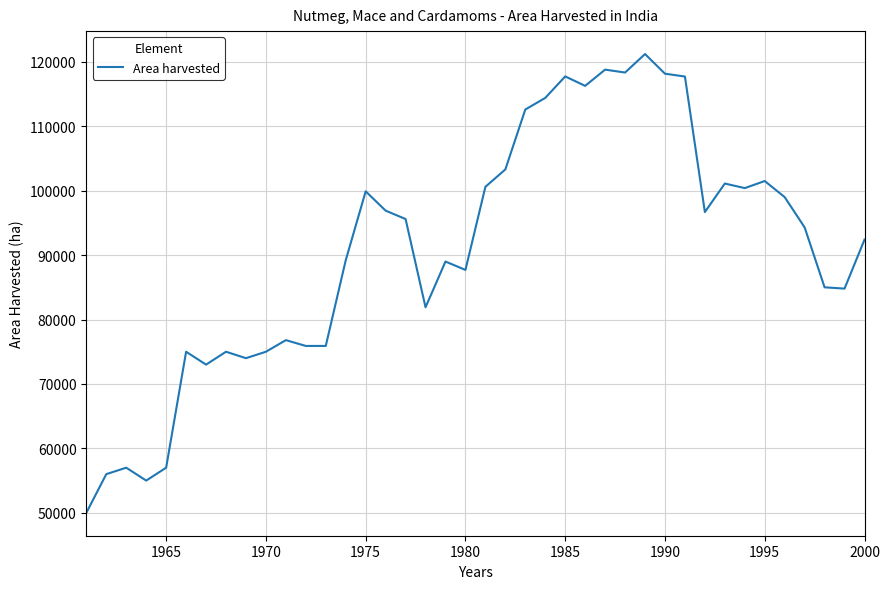

What is the greatest value displayed?

121210